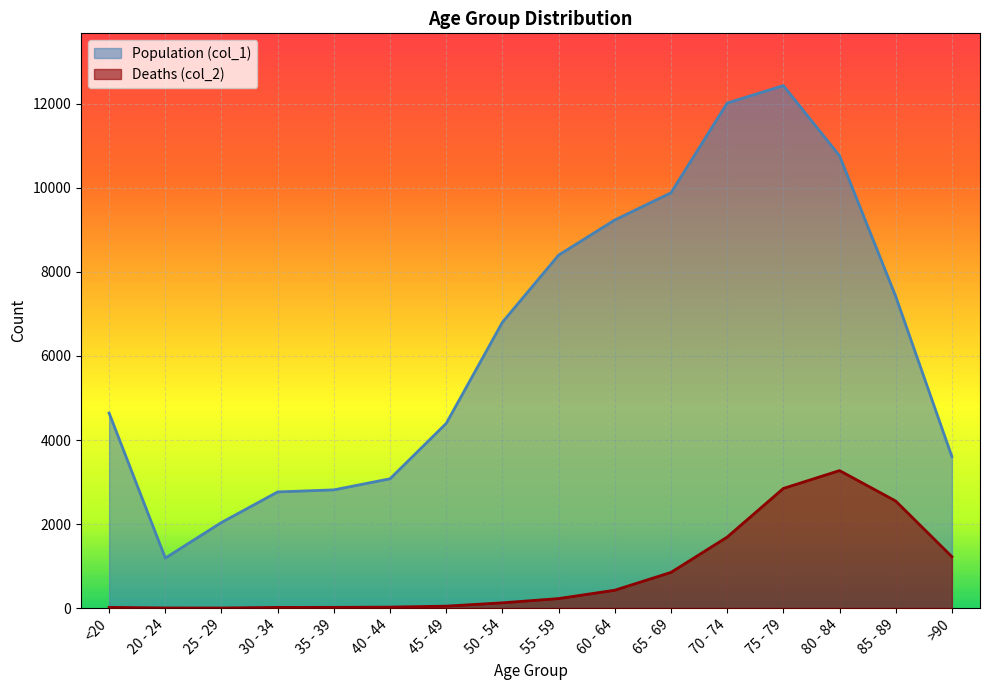

Is the value of Deaths (col_2) at 30 - 34 greater than the value of Population (col_1) at 80 - 84?

No